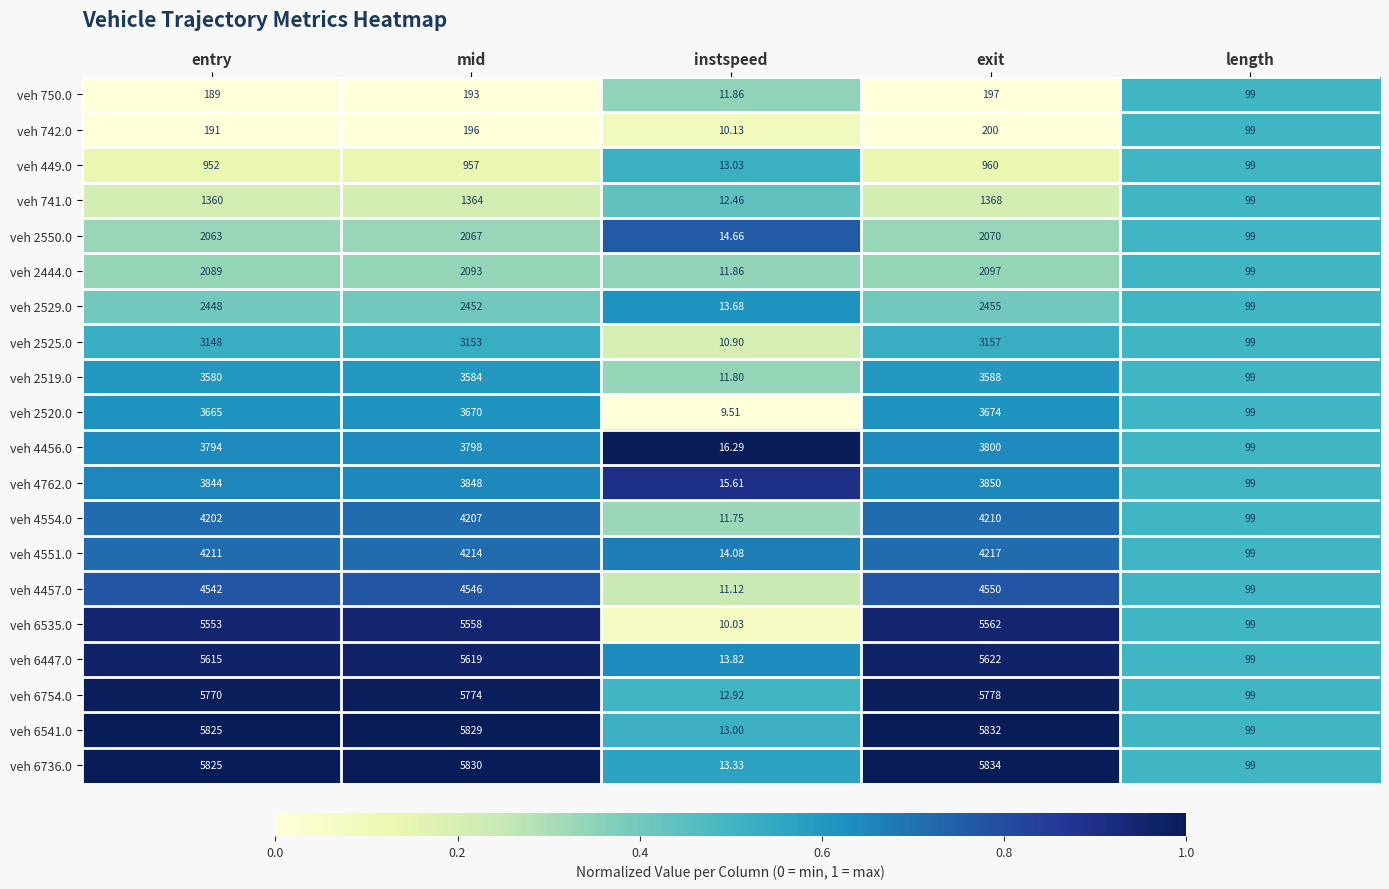

List the series in order of their peak value, highest first.

veh 6736.0, veh 6541.0, veh 6754.0, veh 6447.0, veh 6535.0, veh 4457.0, veh 4551.0, veh 4554.0, veh 4762.0, veh 4456.0, veh 2520.0, veh 2519.0, veh 2525.0, veh 2529.0, veh 2444.0, veh 2550.0, veh 741.0, veh 449.0, veh 742.0, veh 750.0